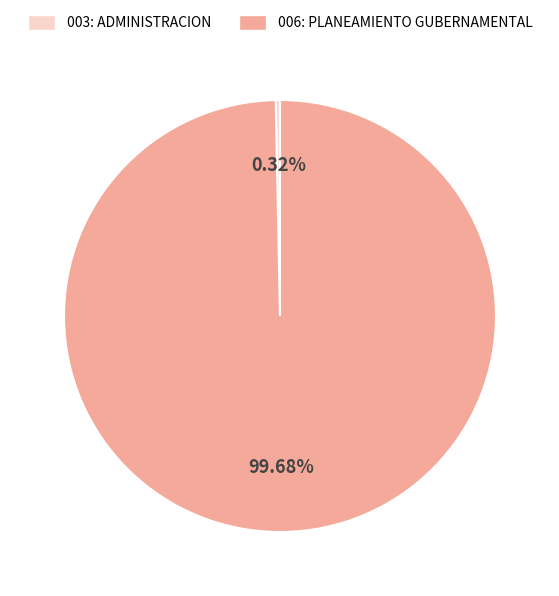

To the nearest percent, what is the average slice percentage?

50%